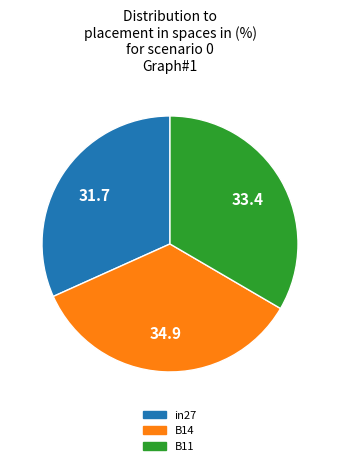

True or false: B11 accounts for 28% of the total.

False